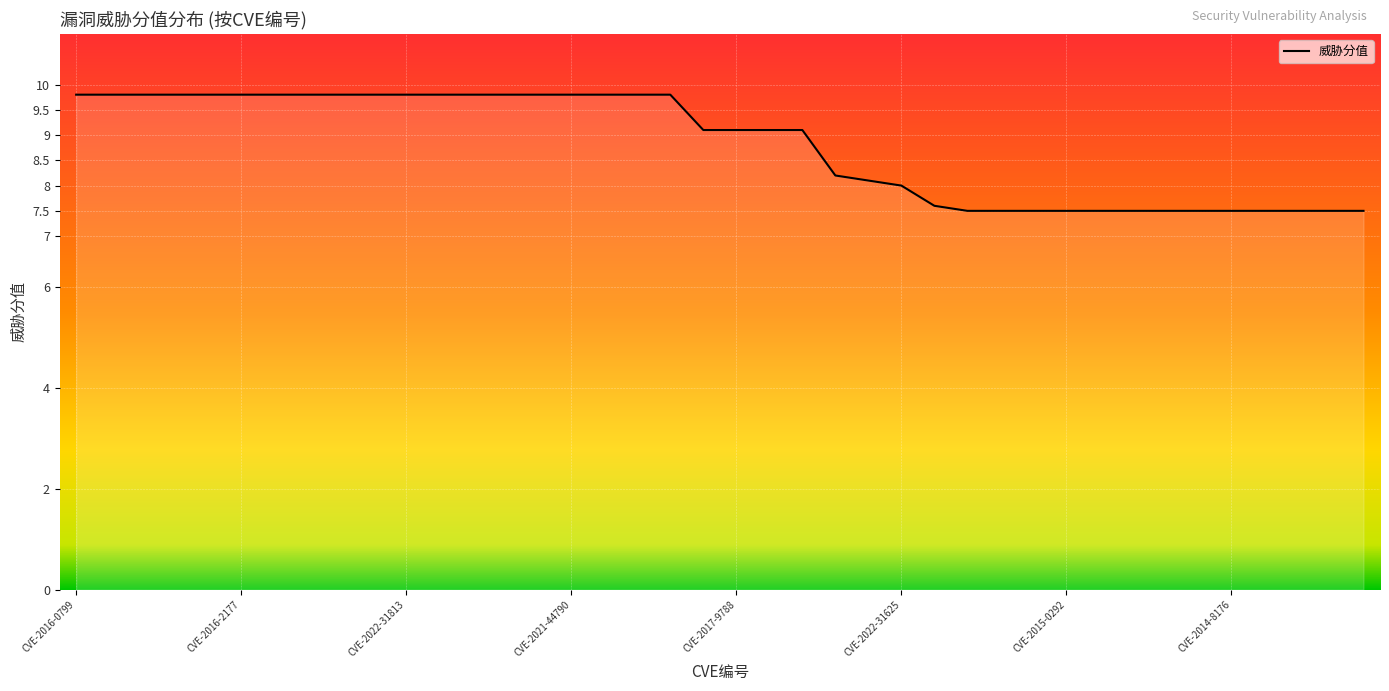

What is the minimum value shown in the chart?

7.5